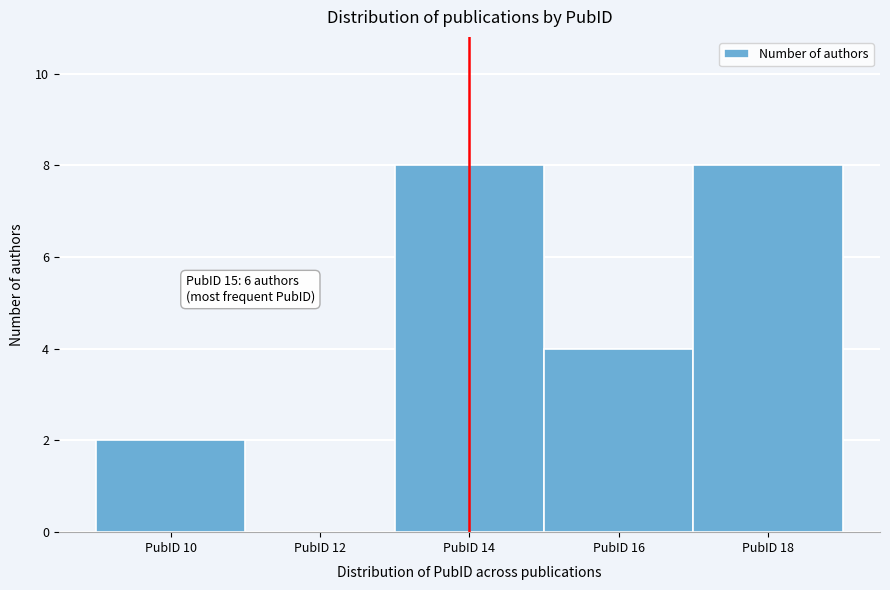

Reading right to left, what are all the values shown in this chart?

PubID 18=8	PubID 16=4	PubID 14=8	PubID 12=0	PubID 10=2